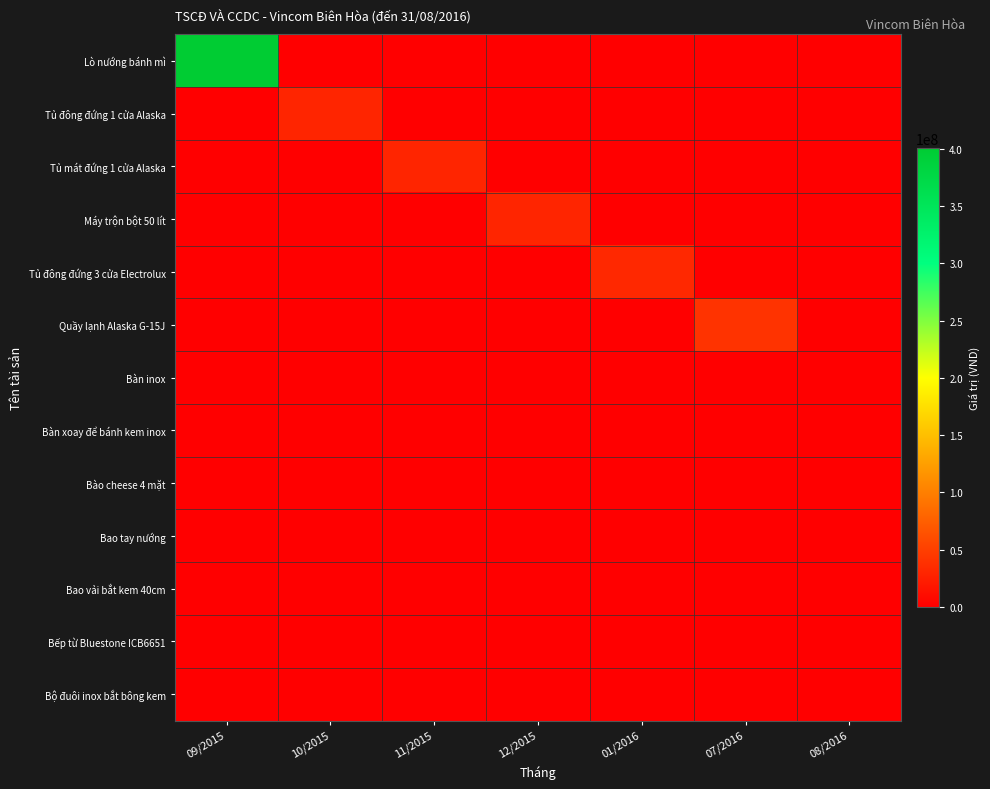

At which category is the sum across all series the highest?

09/2015